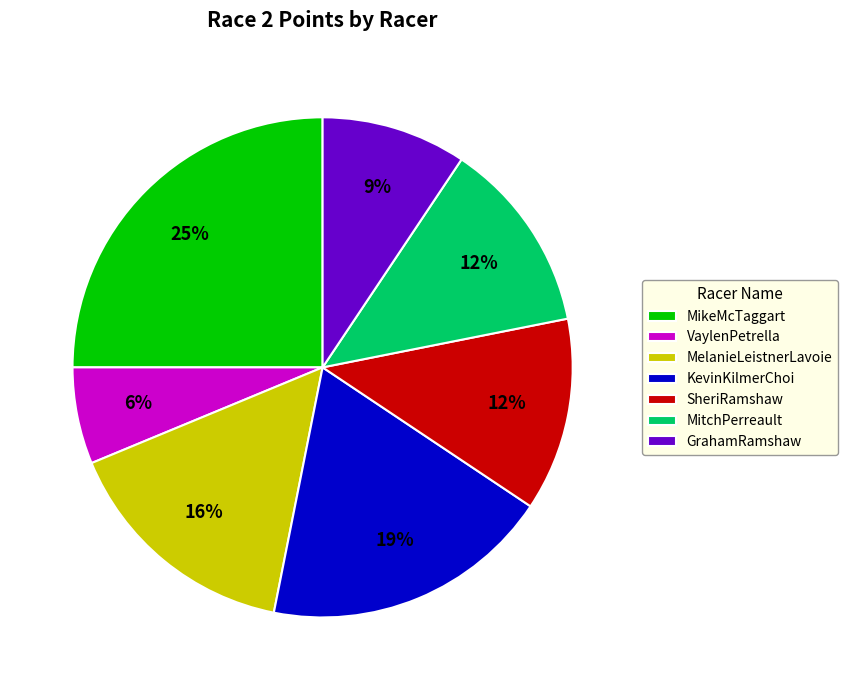

Which slice is the smallest?

VaylenPetrella